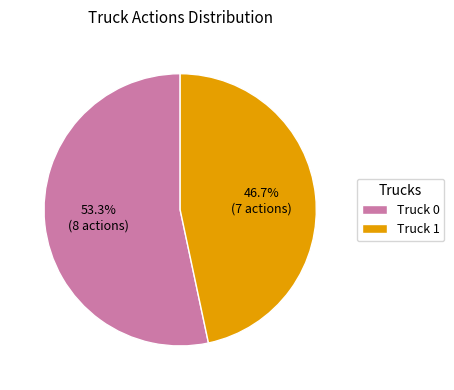

To the nearest percent, what is the difference between the largest and smallest slice percentages?

7%